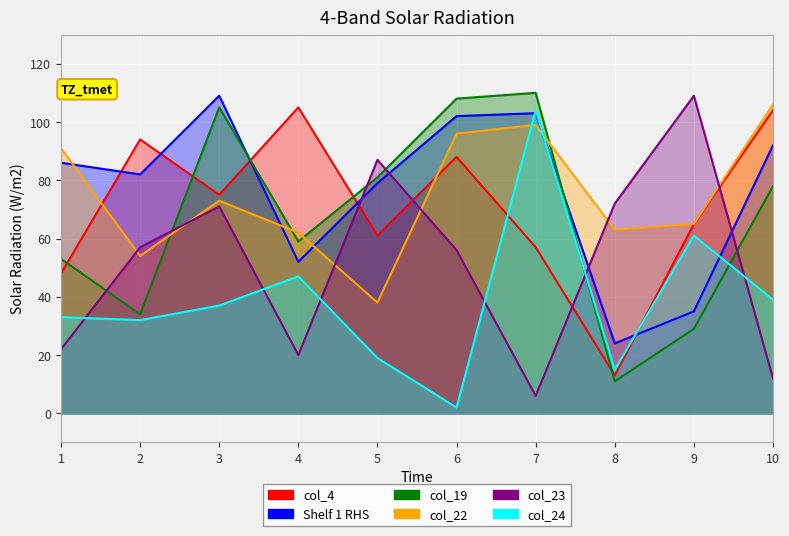

What is the total value across all series at 4?

345